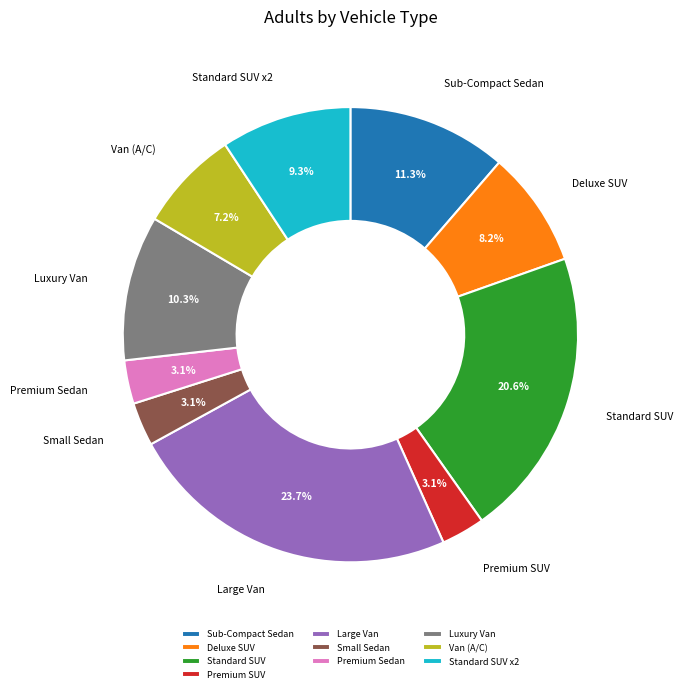

Does any single category account for the majority?

No